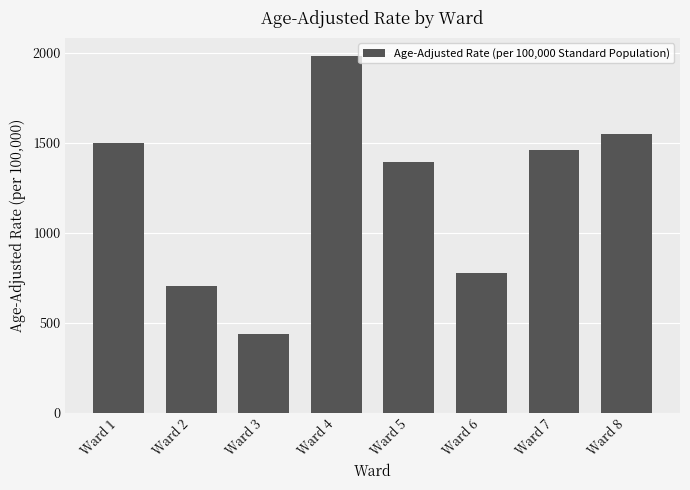

Between Ward 8 and Ward 6, which is larger?

Ward 8